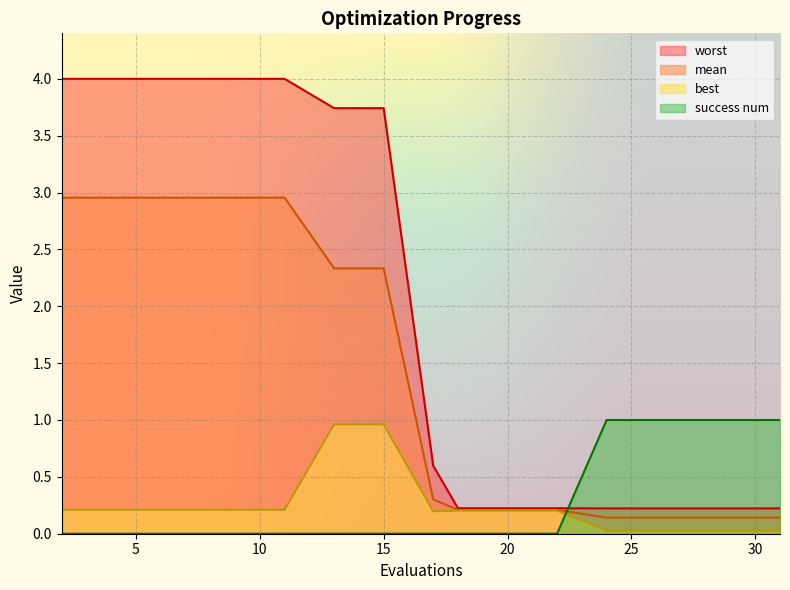

True or false: best and mean intersect in this chart.

False